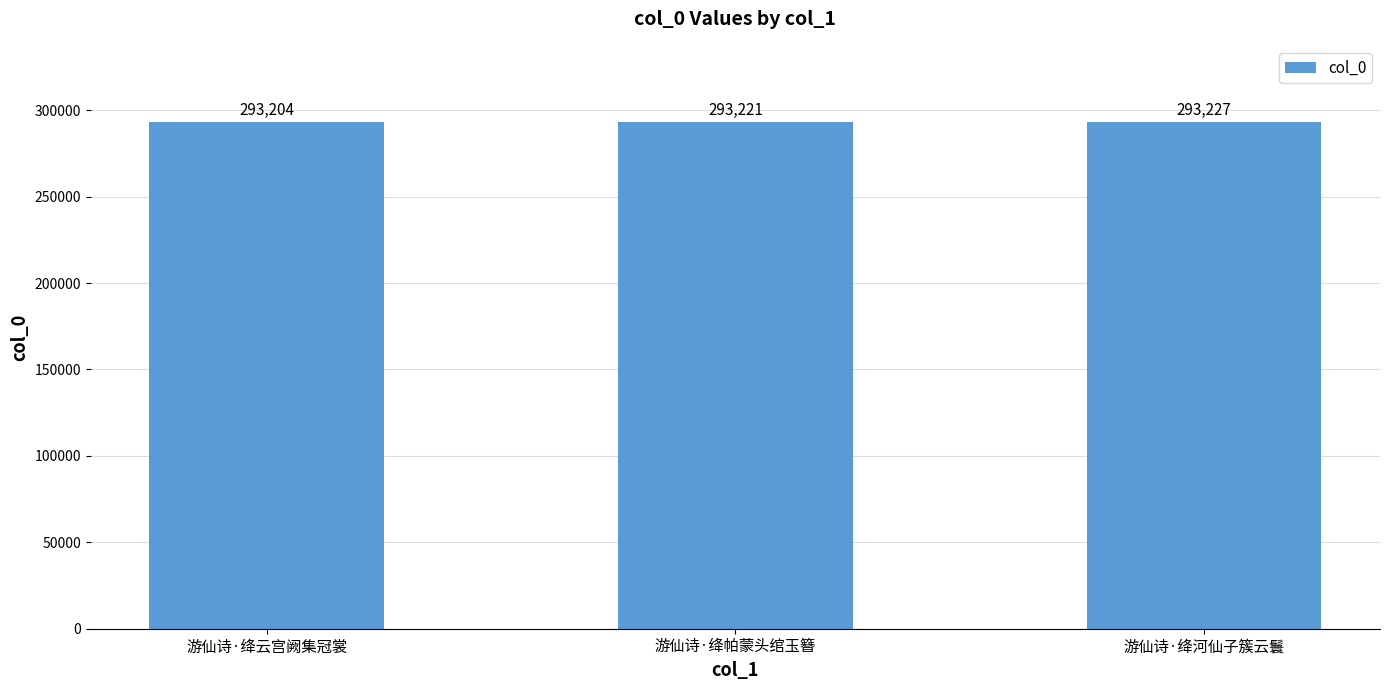

Does the chart contain stacked bars?

No